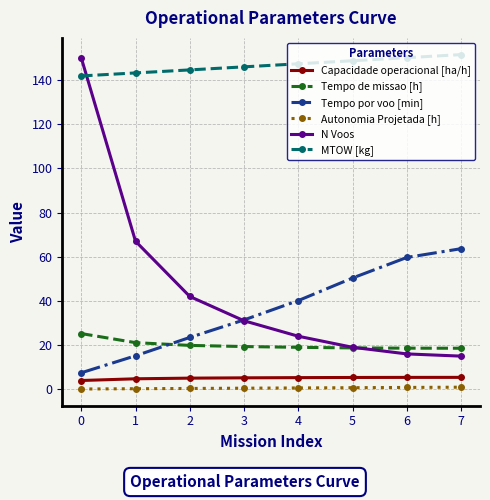

What is the difference between the highest and lowest values at 7?

150.5